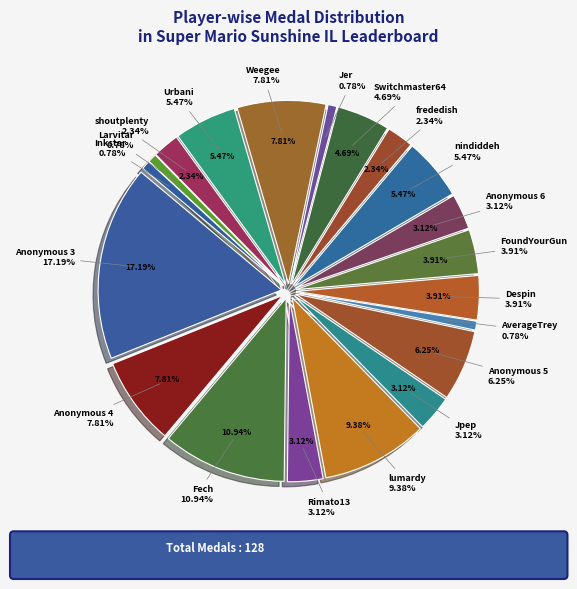

To the nearest percent, what is the difference between the FoundYourGun and Anonymous 5 slice percentages?

2%